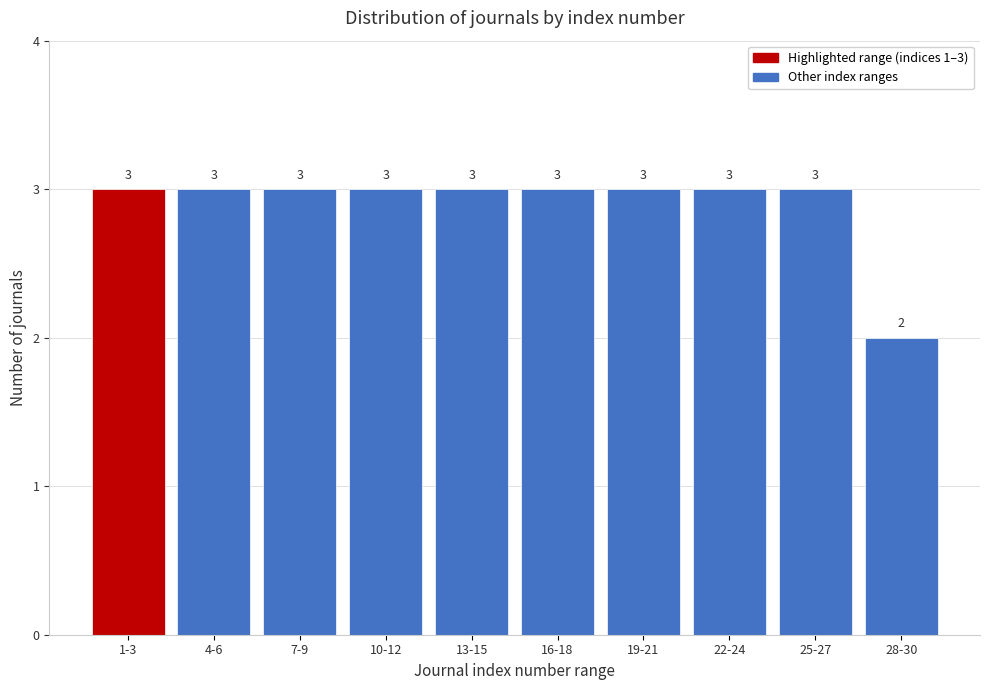

Reading left to right, extract all data points from this chart.

3	3	3	3	3	3	3	3	3	2